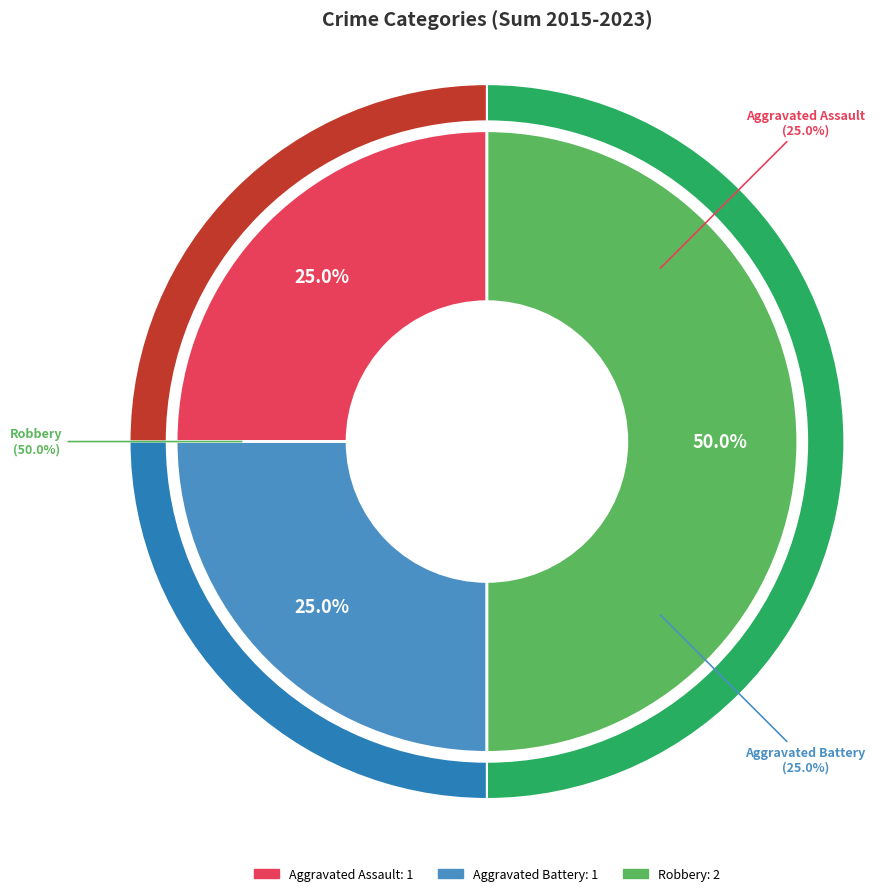

To the nearest percent, what is the difference between the largest and smallest slice percentages?

25%